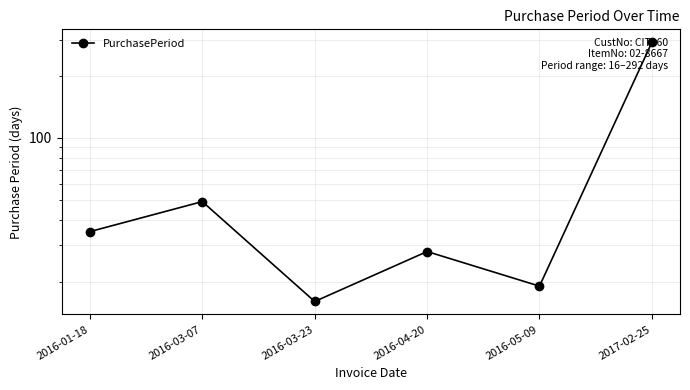

Is this an area chart (filled region under the line)?

No